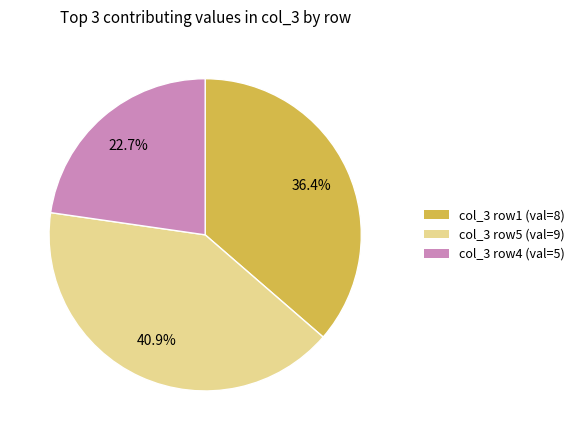

Is there any slice that represents more than half of the pie?

No